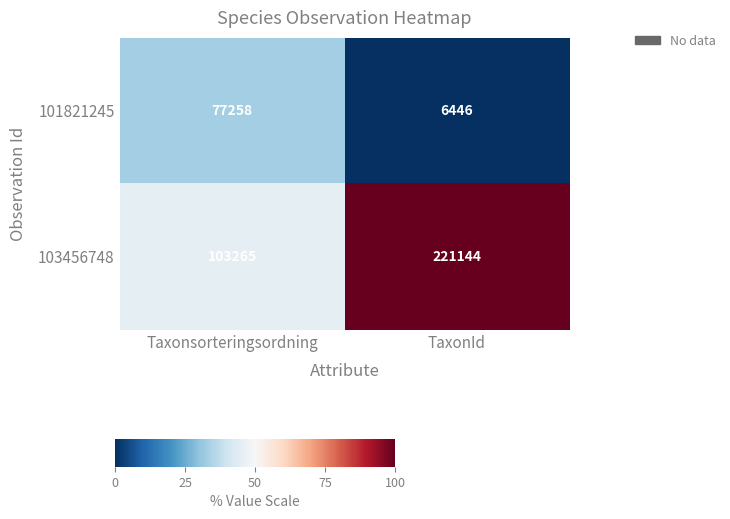

What is the average value of the 101821245 series?

41852